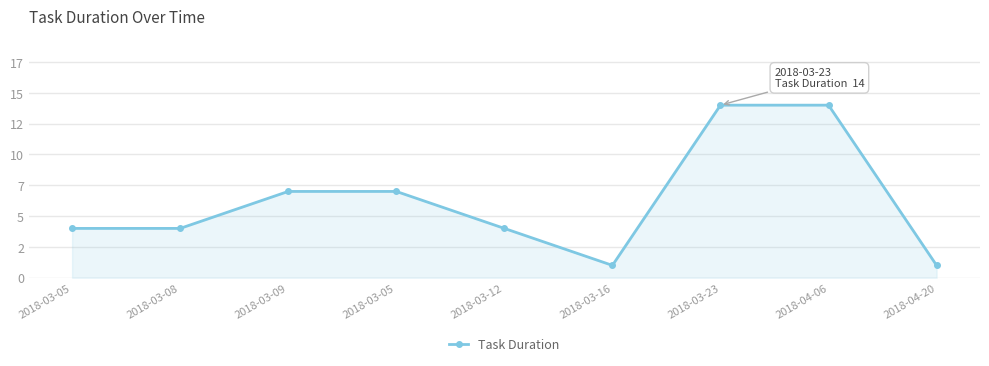

What is the change in value from 2018-03-08 to 2018-04-06?

+10